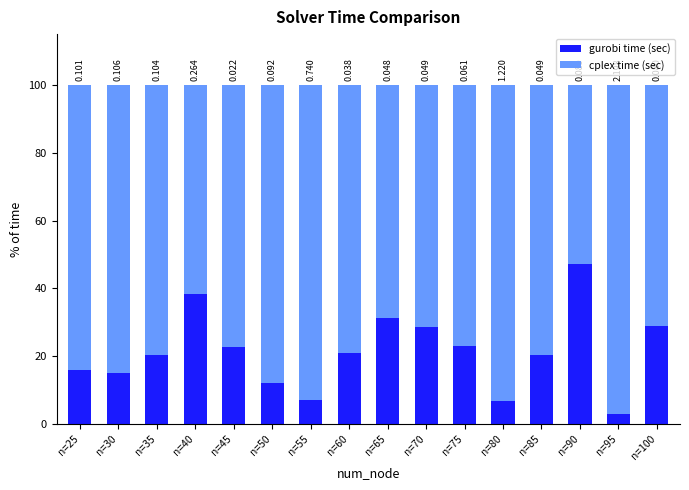

At which label is gurobi time (sec) closest to 25?

n=75